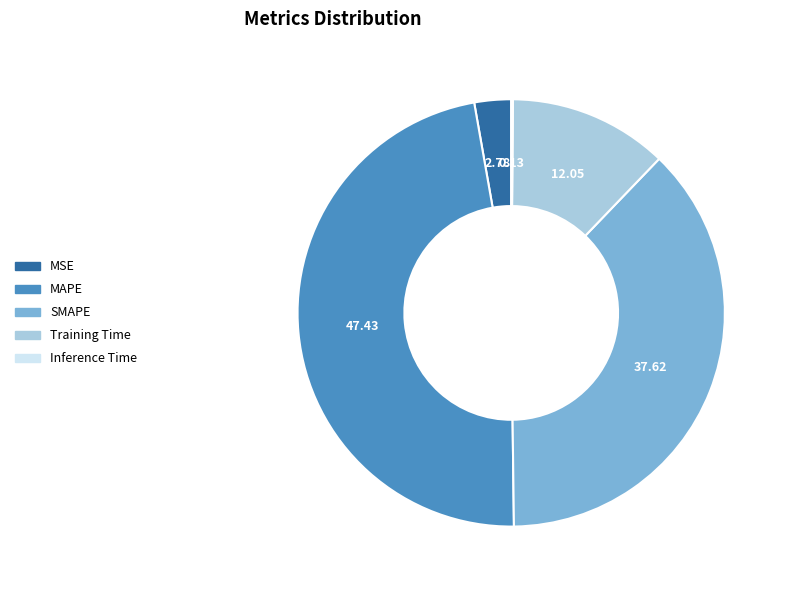

Which slice is the largest?

MAPE